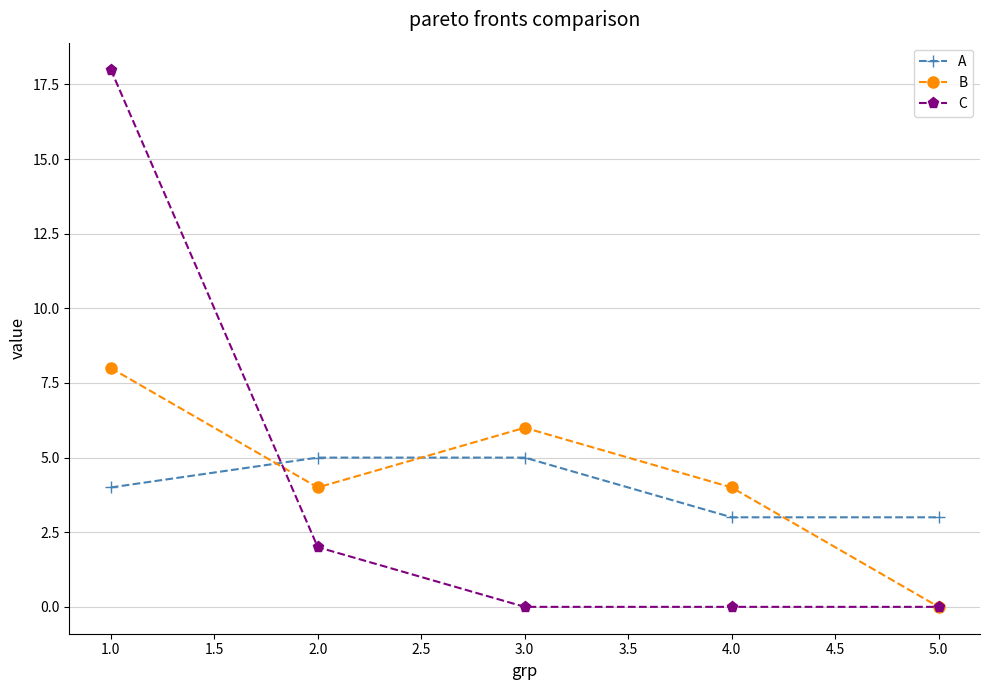

What is the label of the 5th point from the left?

5.0